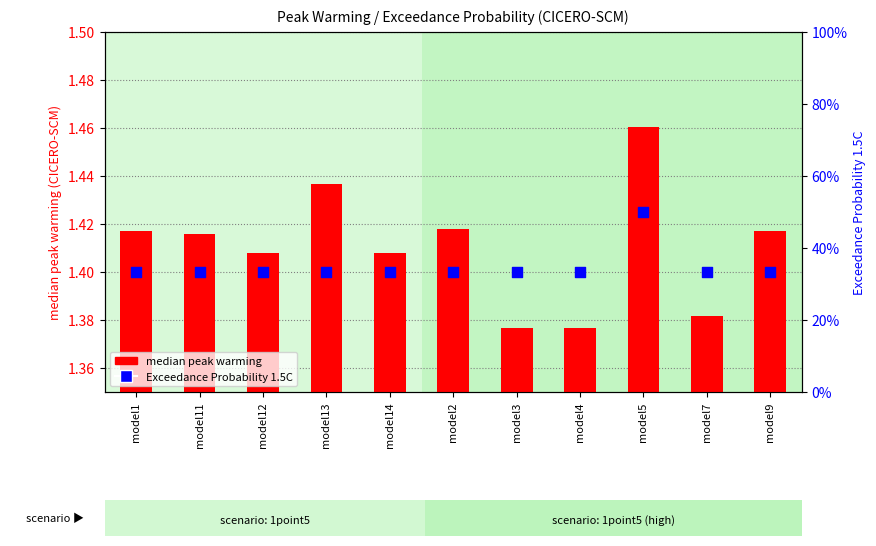

At how many categories does at least one series exceed 1?

11